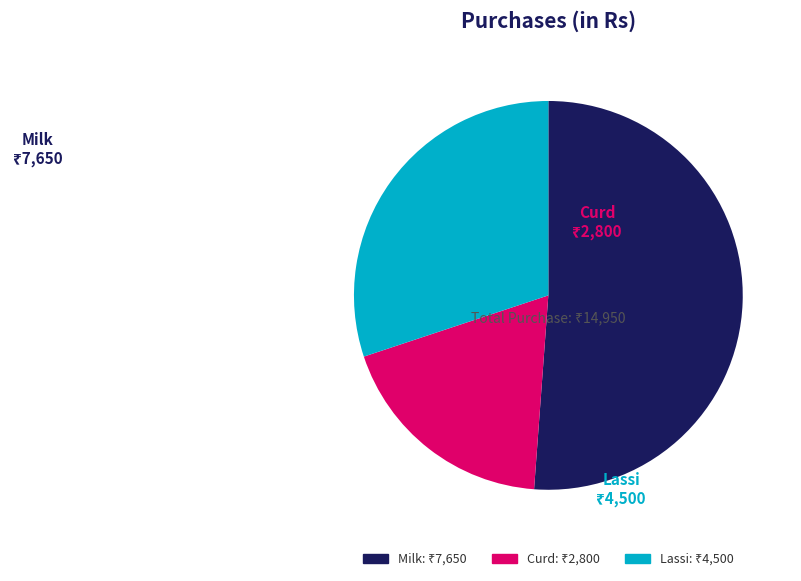

Is there a majority slice in this chart?

Yes